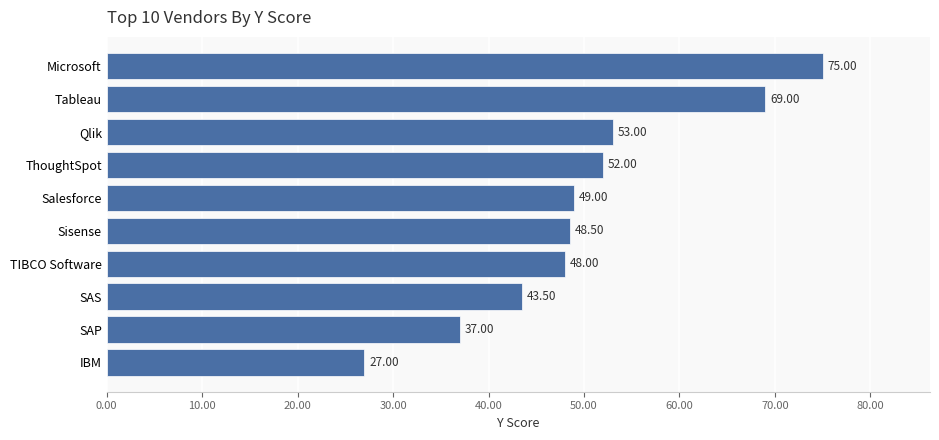

What is the difference between the maximum and second lowest values?

38.0